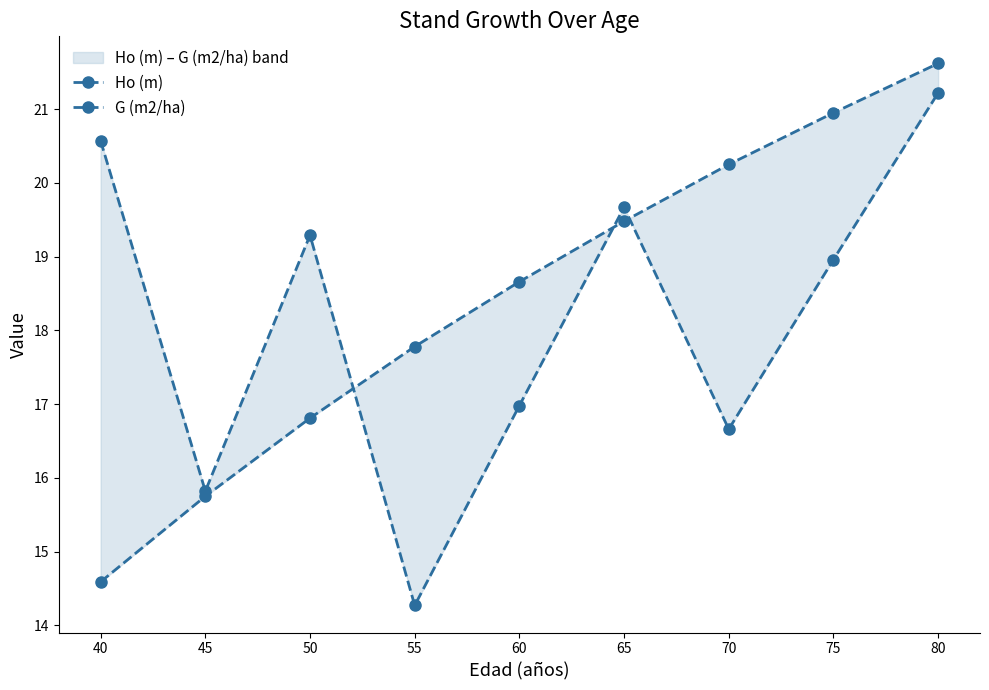

True or false: Ho (m) has a value of 10.4 at 45.

False